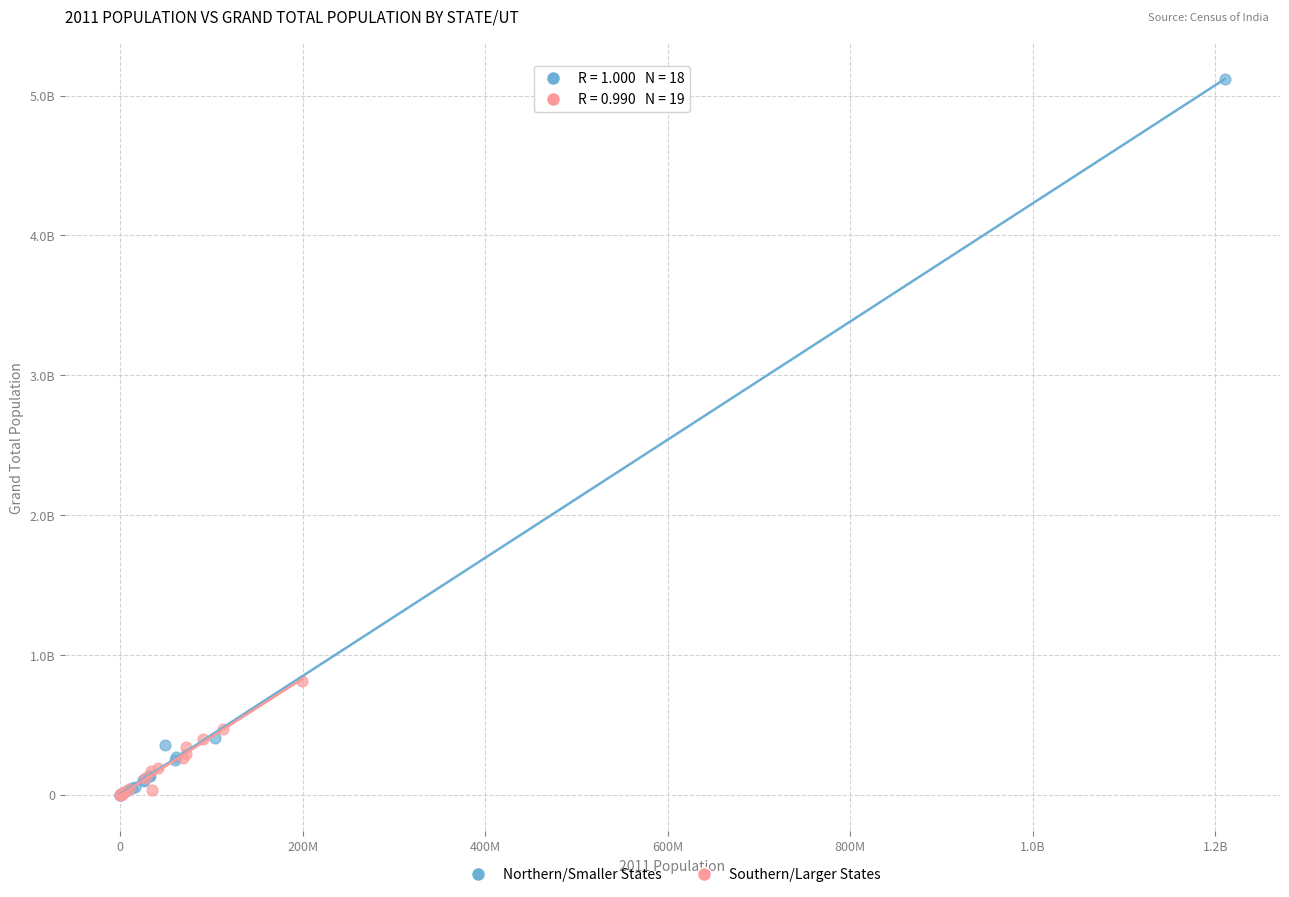

Which series has the largest Y range (max minus min)?

Northern/Smaller States